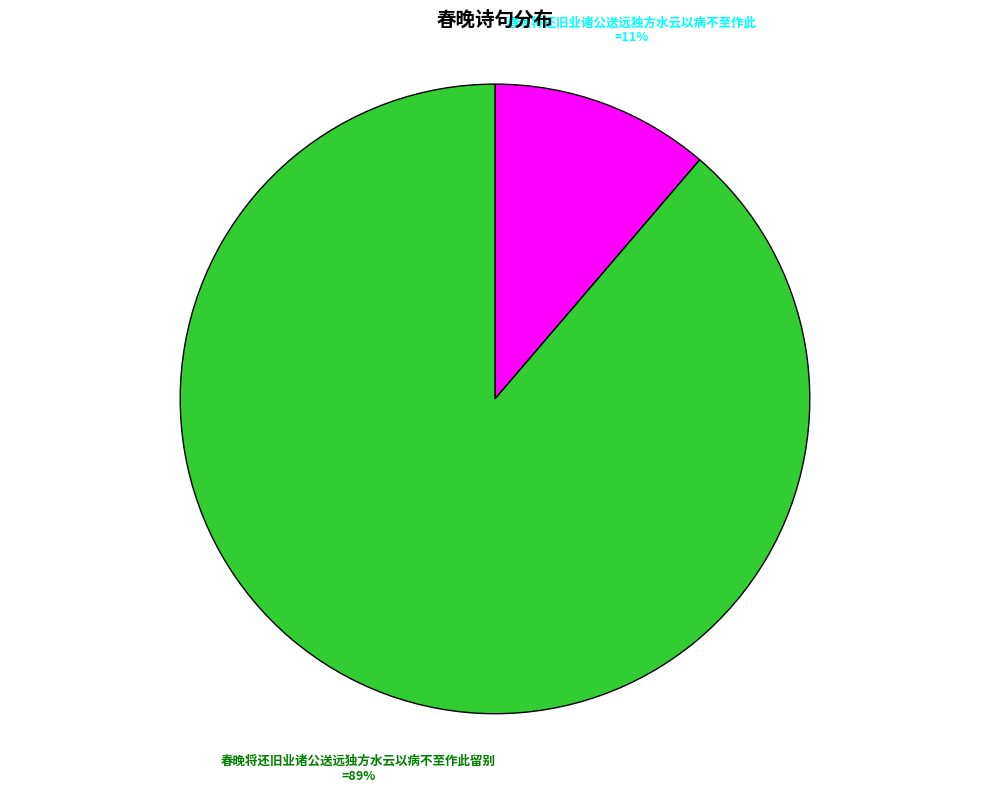

Does any single category account for the majority?

Yes